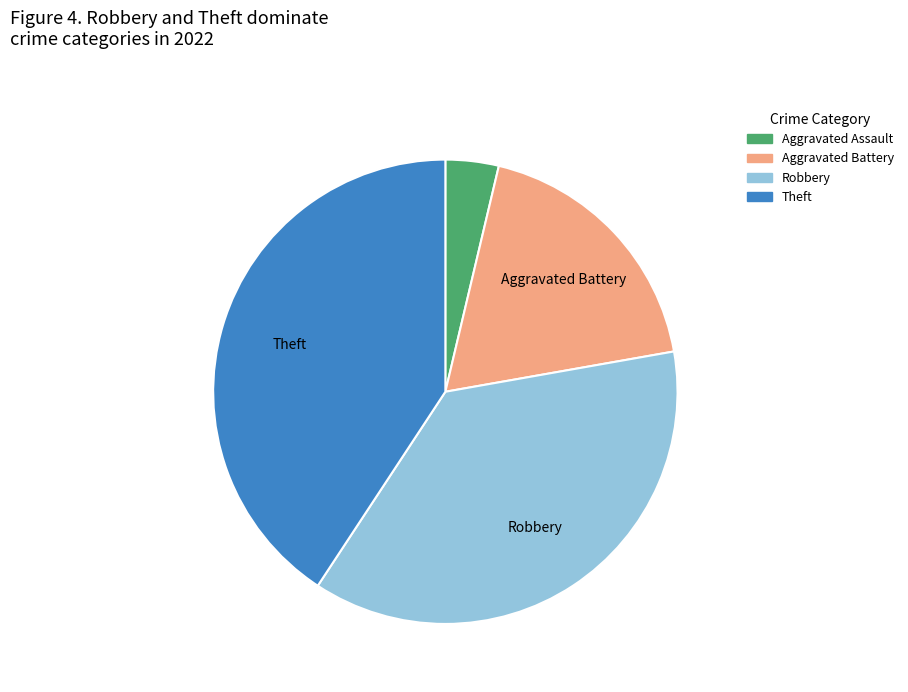

Does any single category account for the majority?

No